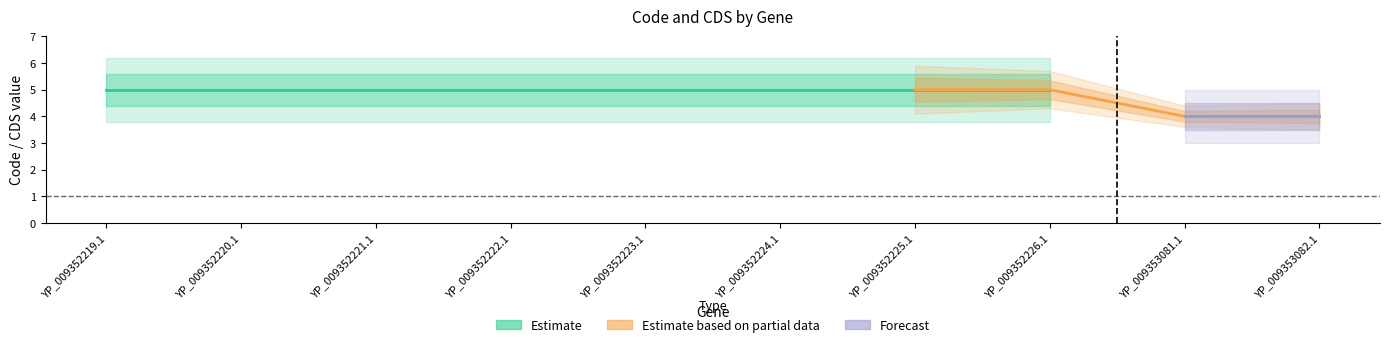

What is the difference between the maximum and second lowest values in the Code series?

1